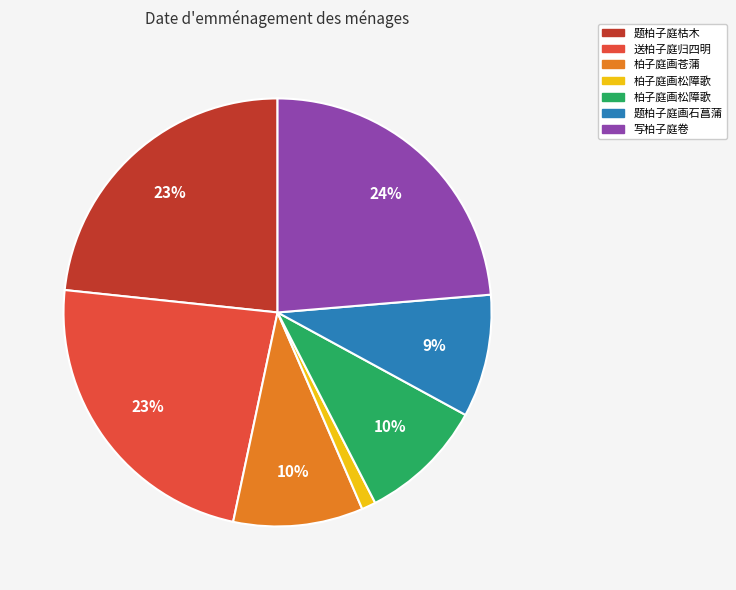

Is there a majority slice in this chart?

No